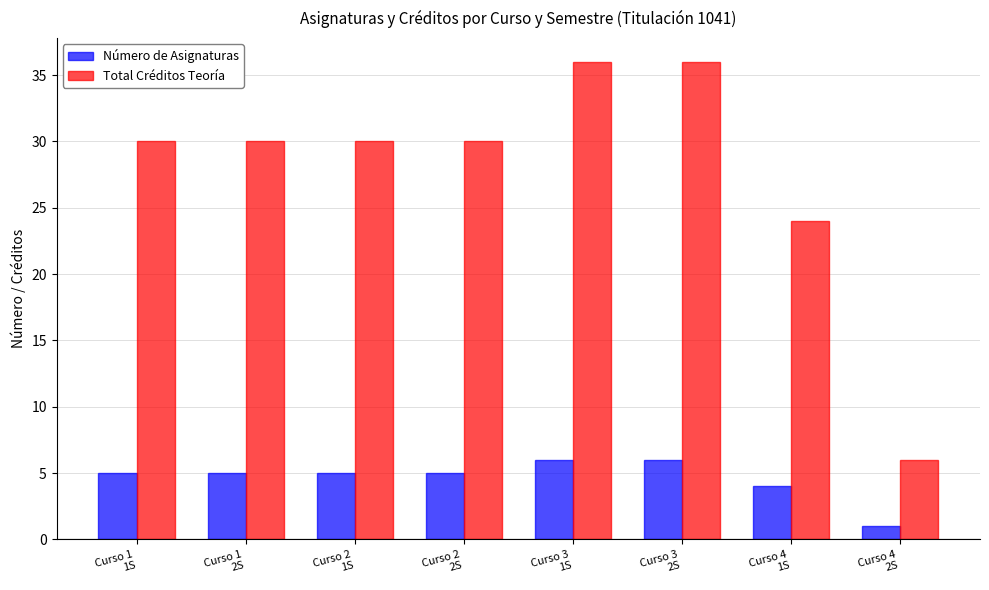

What is the sum of all Número de Asignaturas values?

37